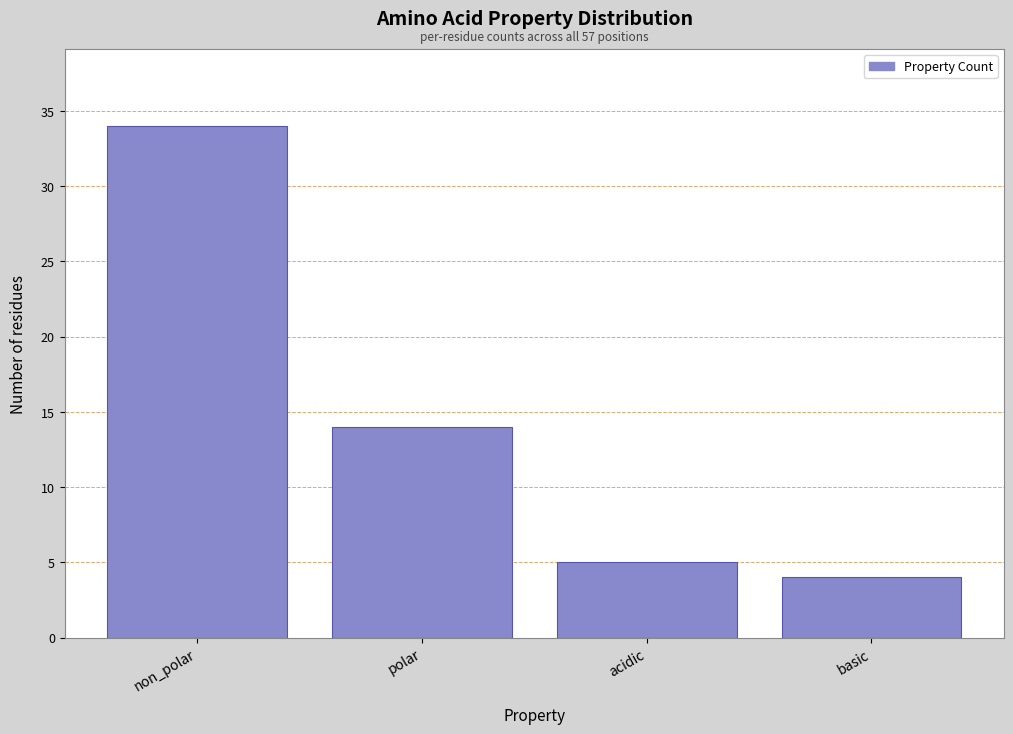

Reading right to left, extract all data points from this chart.

basic=4	acidic=5	polar=14	non_polar=34